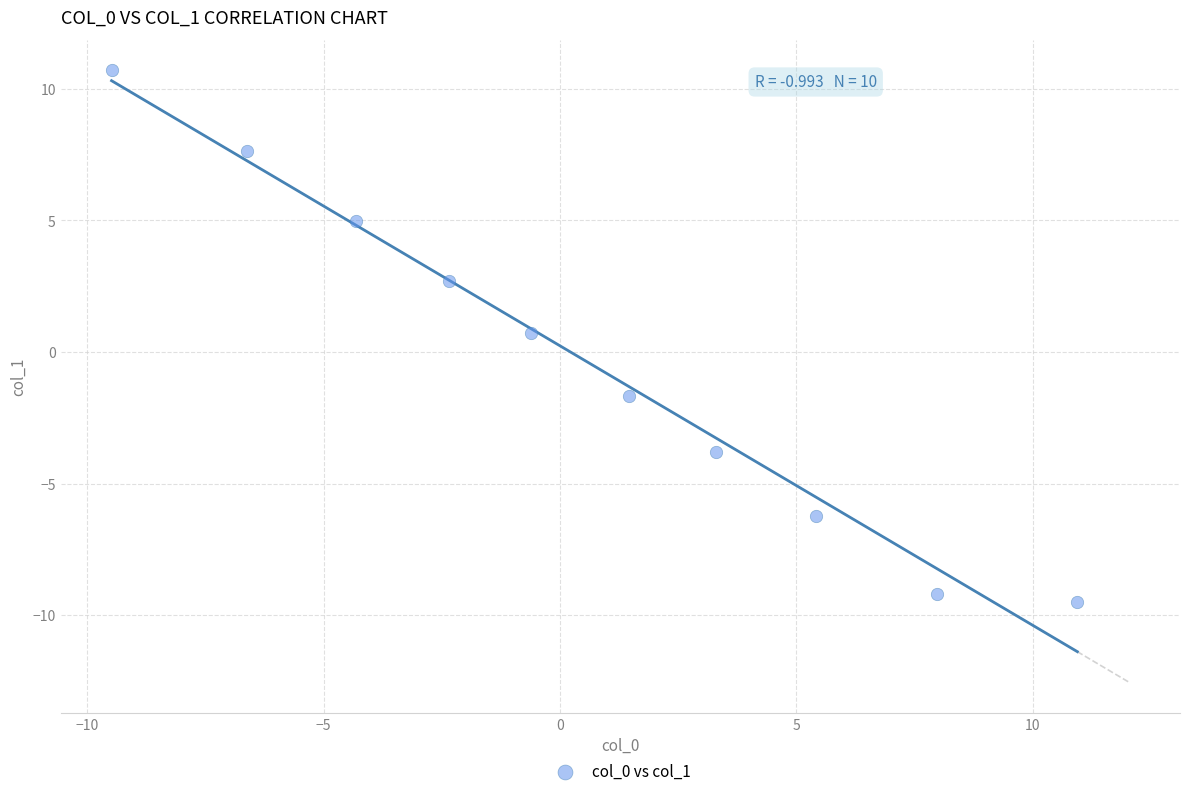

What Y value in the scatter plot is closest to 0?

0.7